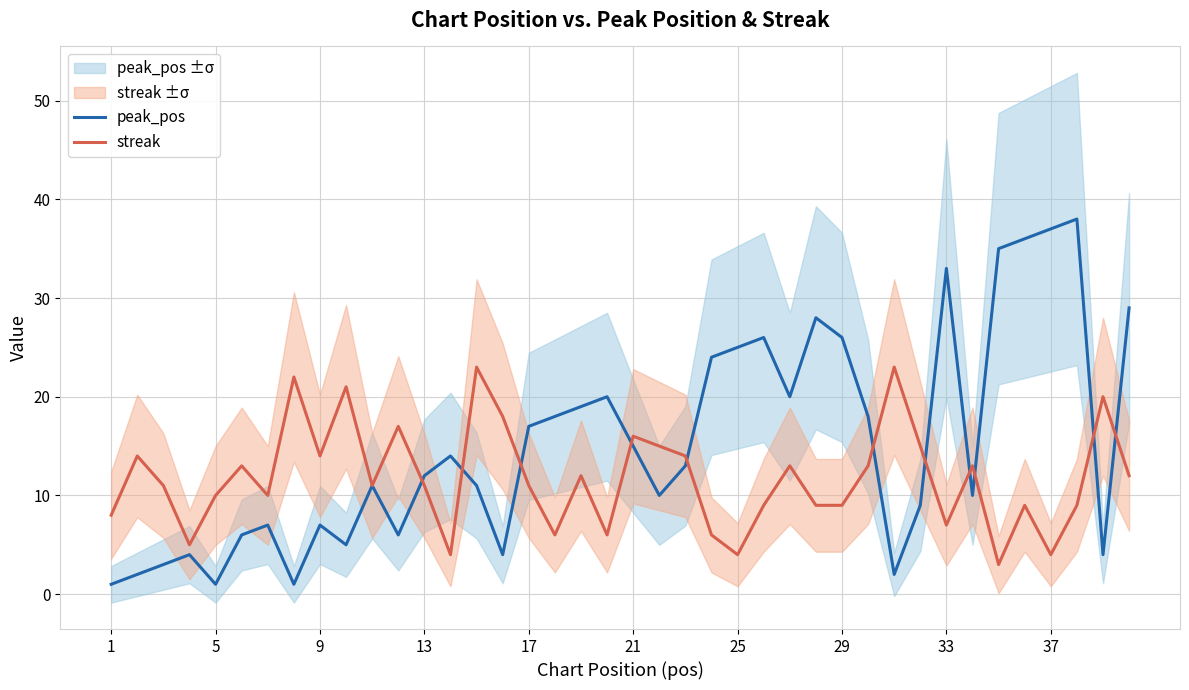

How many lines are shown in the chart?

2